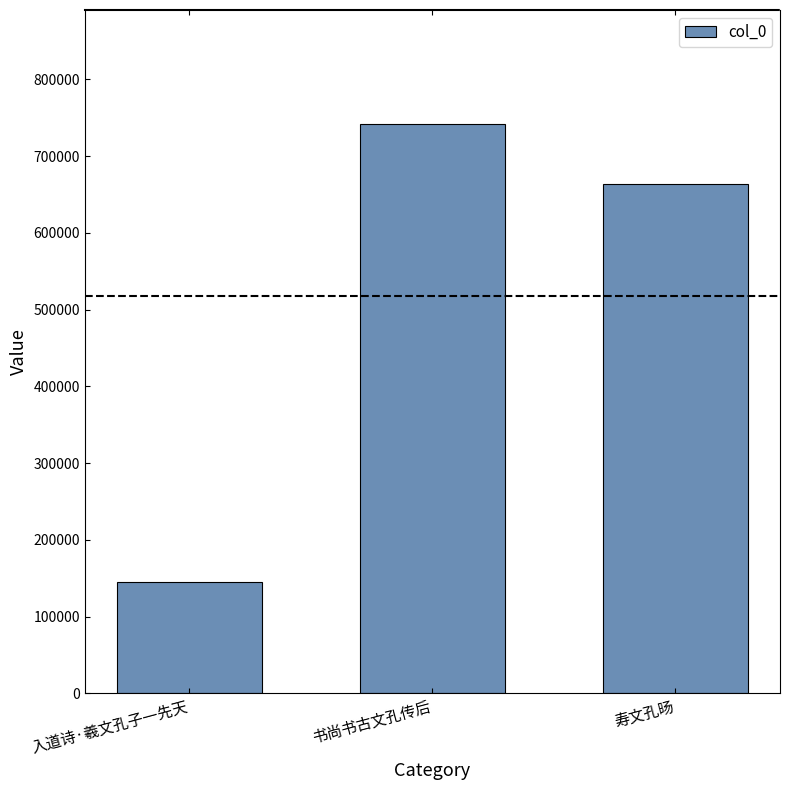

True or false: the data shows 741907 at 书尚书古文孔传后.

True